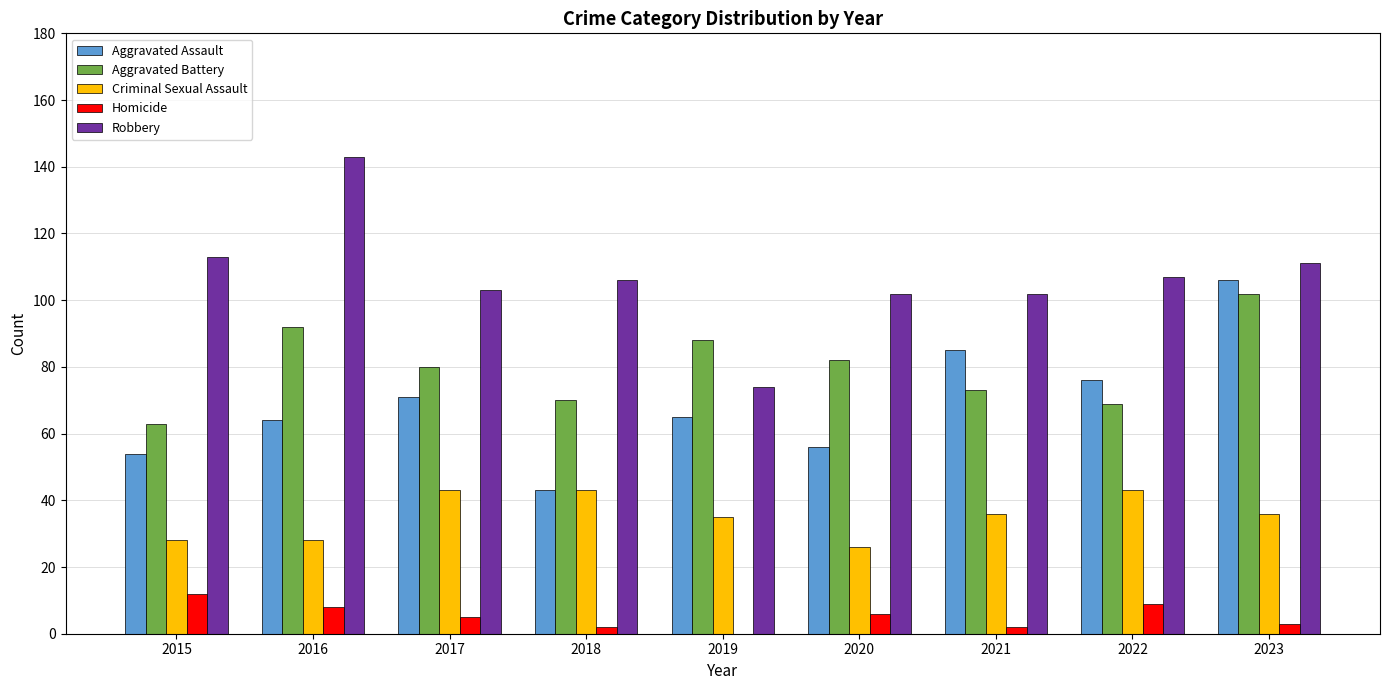

Reading left to right, what are all the values shown in this chart?

Aggravated Assault: 2015=54	2016=64	2017=71	2018=43	2019=65	2020=56	2021=85	2022=76	2023=106
Aggravated Battery: 2015=63	2016=92	2017=80	2018=70	2019=88	2020=82	2021=73	2022=69	2023=102
Criminal Sexual Assault: 2015=28	2016=28	2017=43	2018=43	2019=35	2020=26	2021=36	2022=43	2023=36
Homicide: 2015=12	2016=8	2017=5	2018=2	2019=0	2020=6	2021=2	2022=9	2023=3
Robbery: 2015=113	2016=143	2017=103	2018=106	2019=74	2020=102	2021=102	2022=107	2023=111